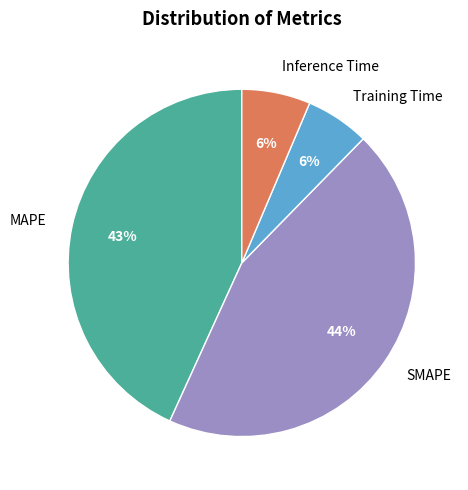

What percentage is the Training Time slice, to the nearest percent?

6%